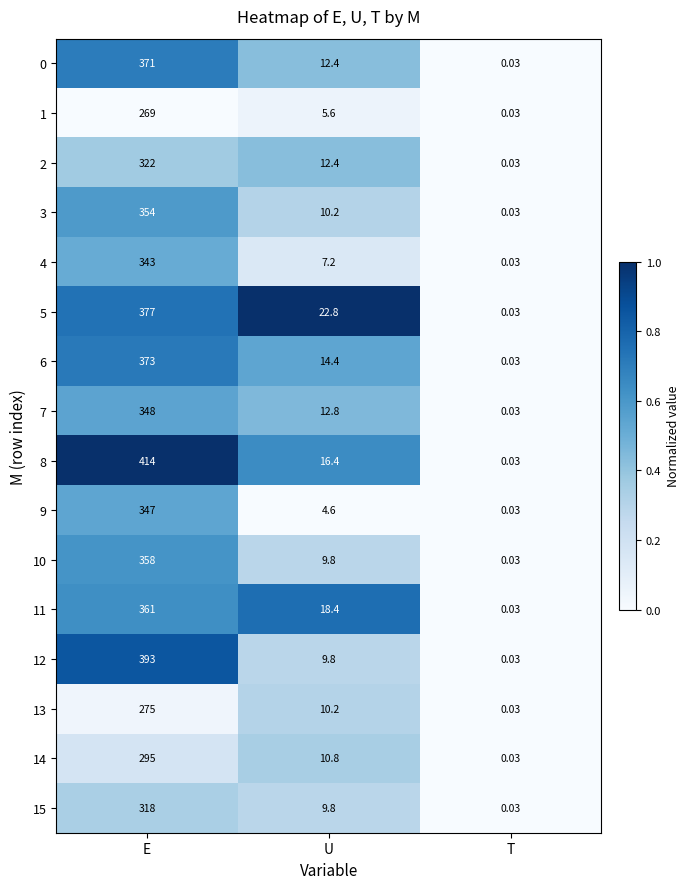

Which category has the highest value across all series?

E